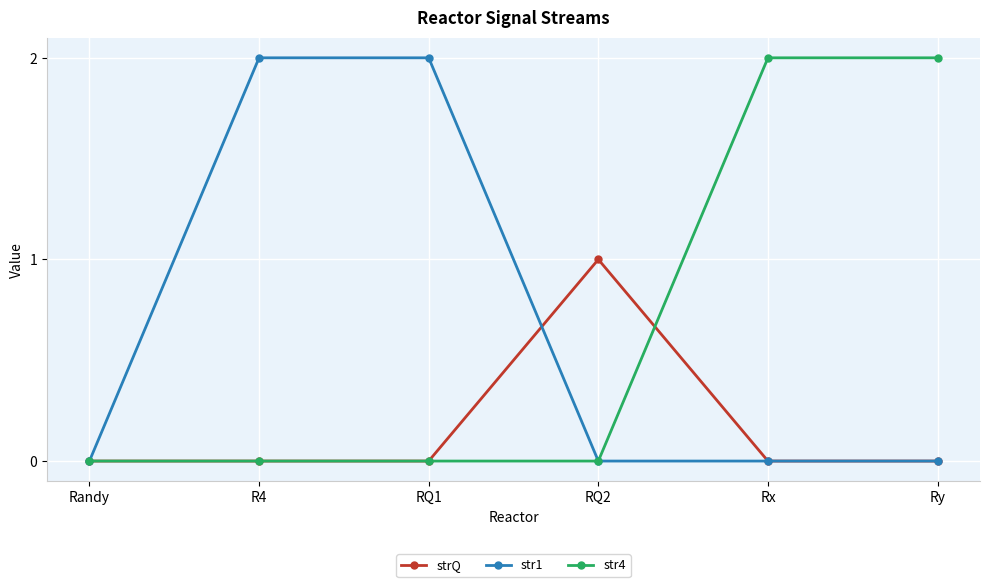

The str4 series shows 1 at Rx. True or false?

False